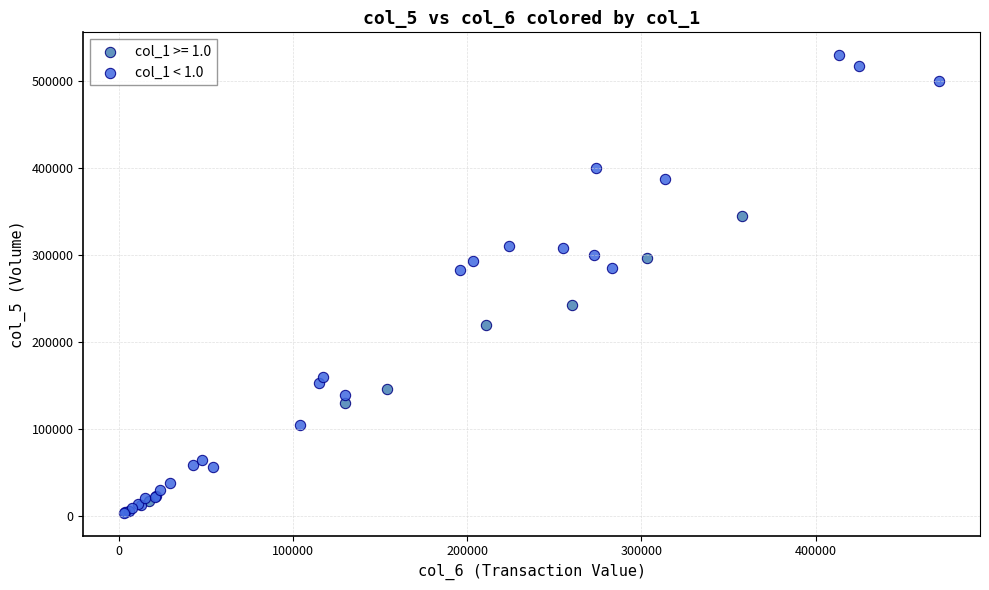

Which series has the largest Y range (max minus min)?

col_1 < 1.0